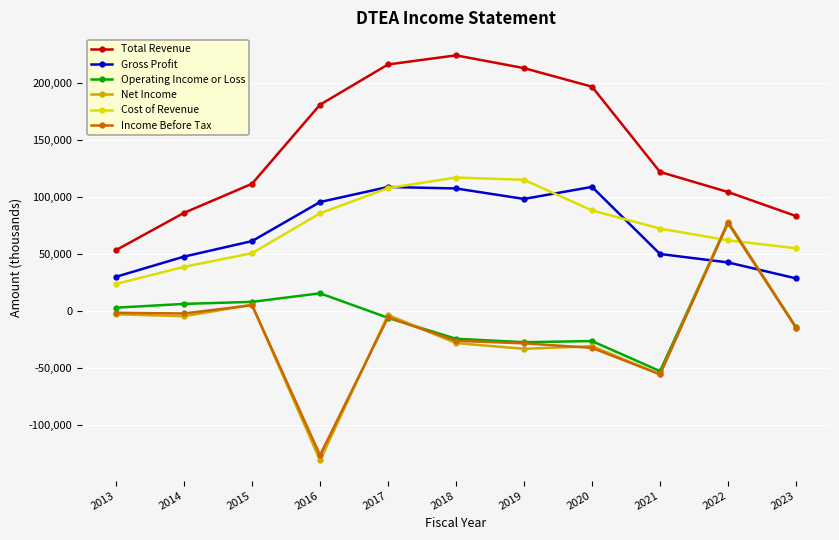

Which category has the lowest value in the Net Income series?

2016